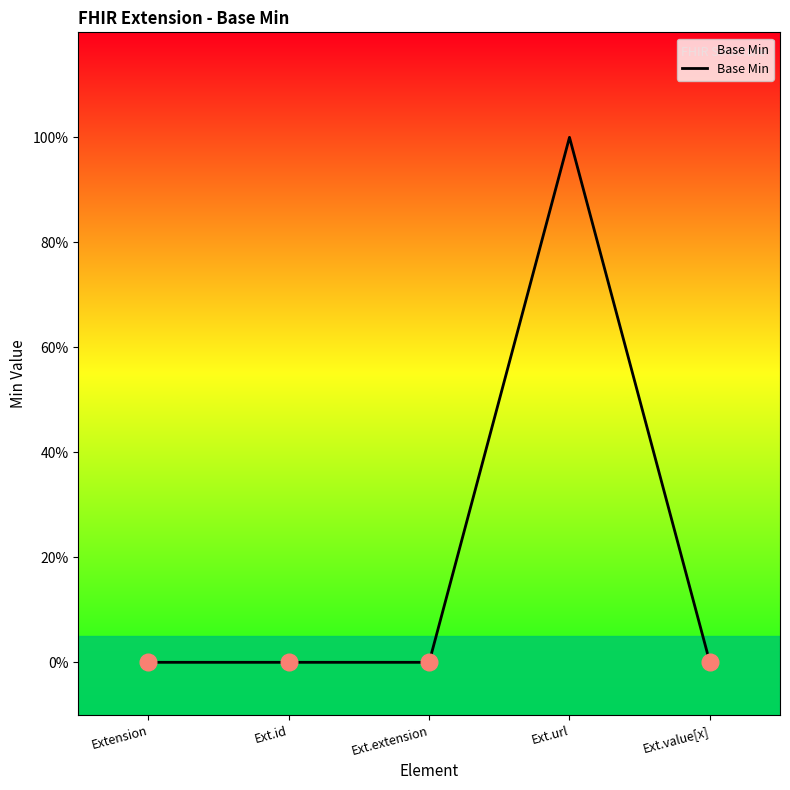

Does the chart display data point markers on the line(s)?

No